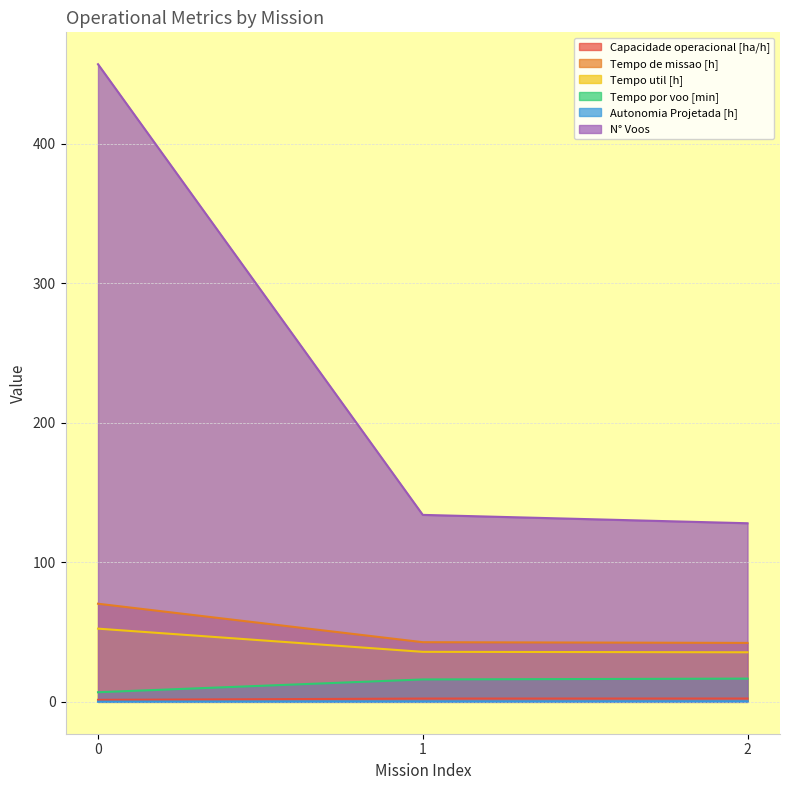

Reading right to left, list all the values displayed in this chart.

Capacidade operacional [ha/h]: 2=2.4	1=2.3	0=1.4
Tempo de missao [h]: 2=42.2	1=42.8	0=70.3
Tempo util [h]: 2=35.5	1=35.8	0=52.5
Tempo por voo [min]: 2=16.6	1=16.1	0=6.9
Autonomia Projetada [h]: 2=0.3	1=0.2	0=0.1
N° Voos: 2=128.0	1=134.0	0=457.0